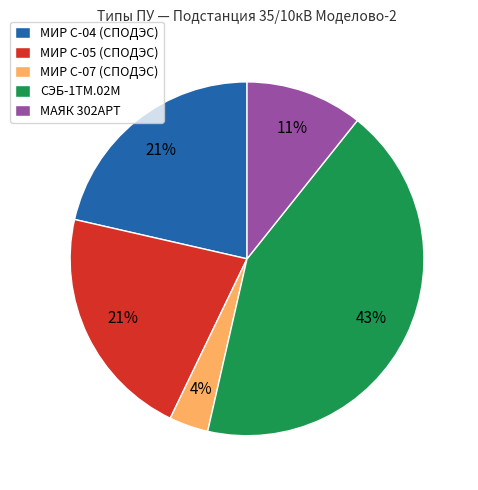

True or false: МИР С-05 (СПОДЭС) accounts for 21% of the total.

True